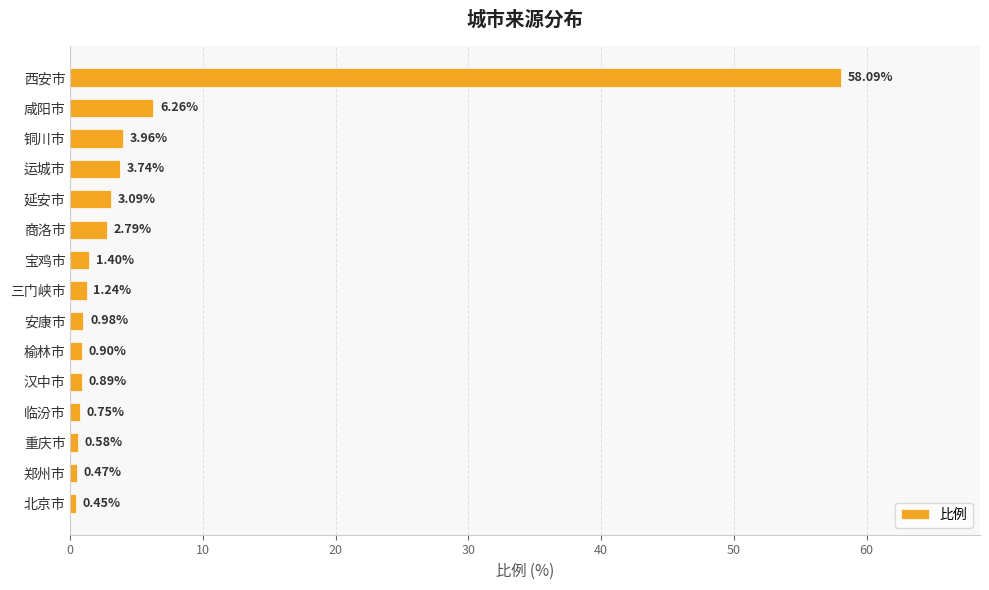

List the labels in order of value, smallest first.

北京市, 郑州市, 重庆市, 临汾市, 汉中市, 榆林市, 安康市, 三门峡市, 宝鸡市, 商洛市, 延安市, 运城市, 铜川市, 咸阳市, 西安市